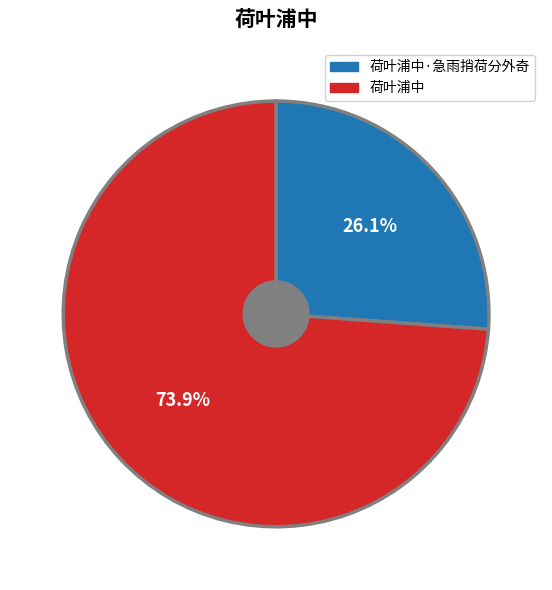

Does any single category account for the majority?

Yes